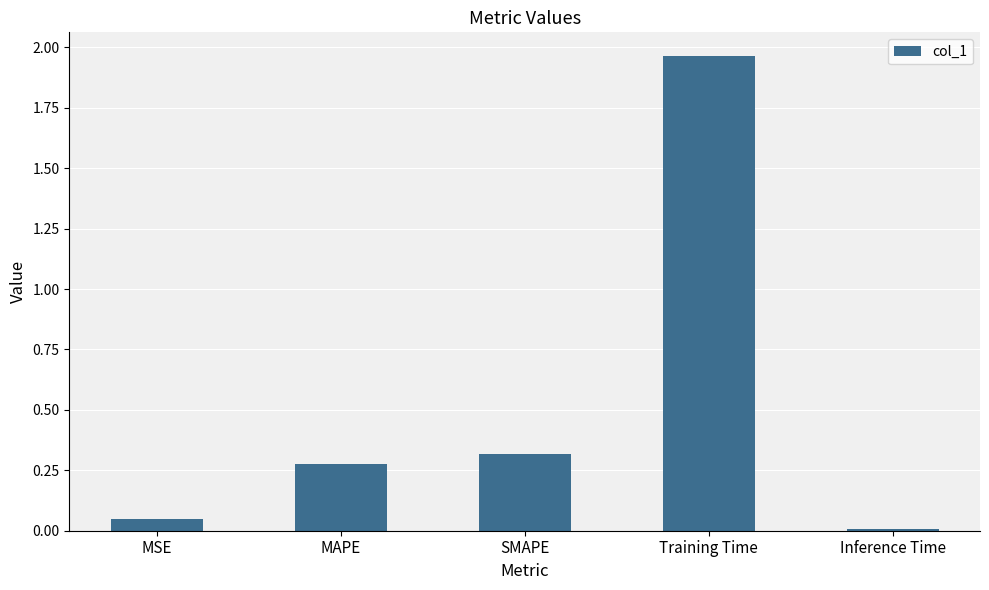

Which has a higher value, Inference Time or SMAPE?

SMAPE